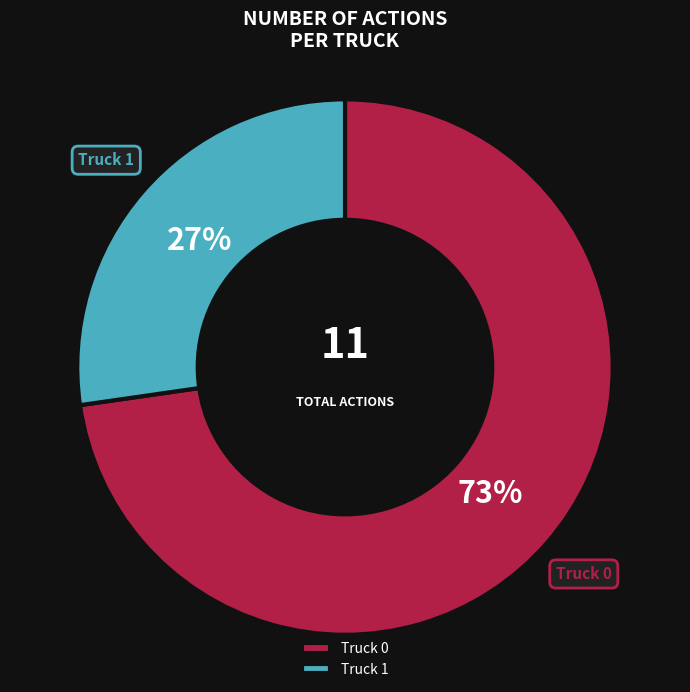

What is the ratio of the value at Truck 0 to the value at Truck 1?

2.7